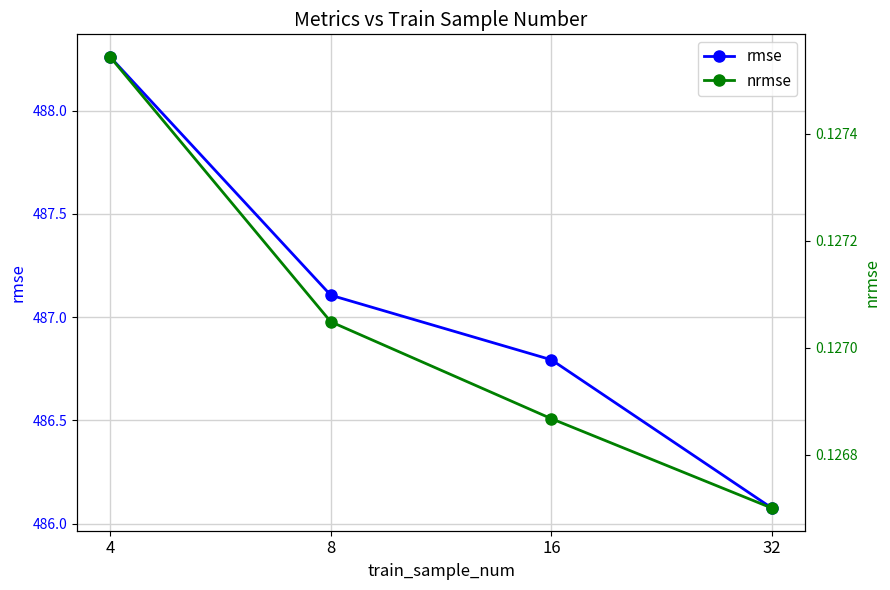

True or false: rmse and nrmse intersect in this chart.

False